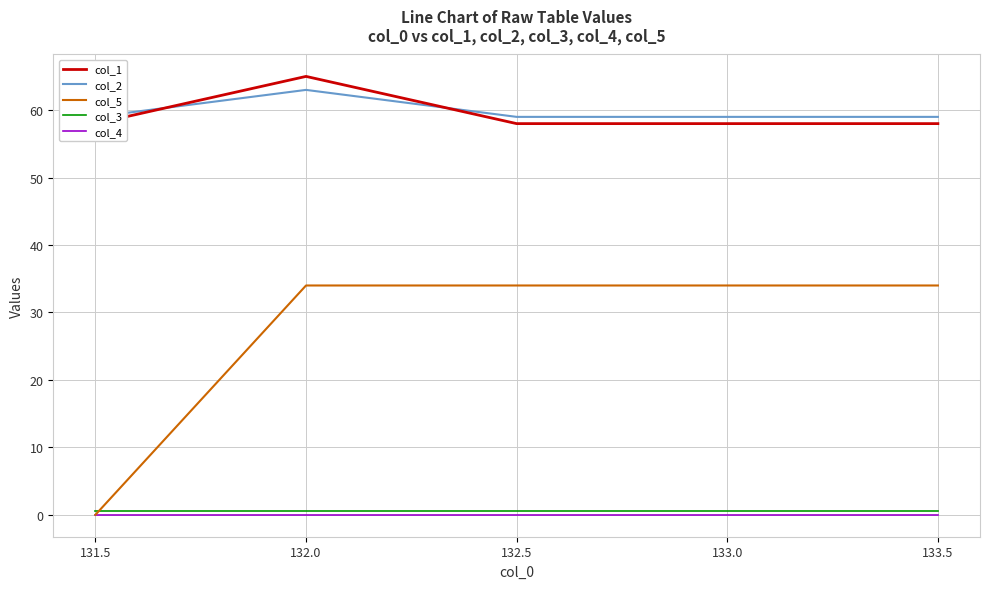

At how many categories does at least one series exceed 51?

5